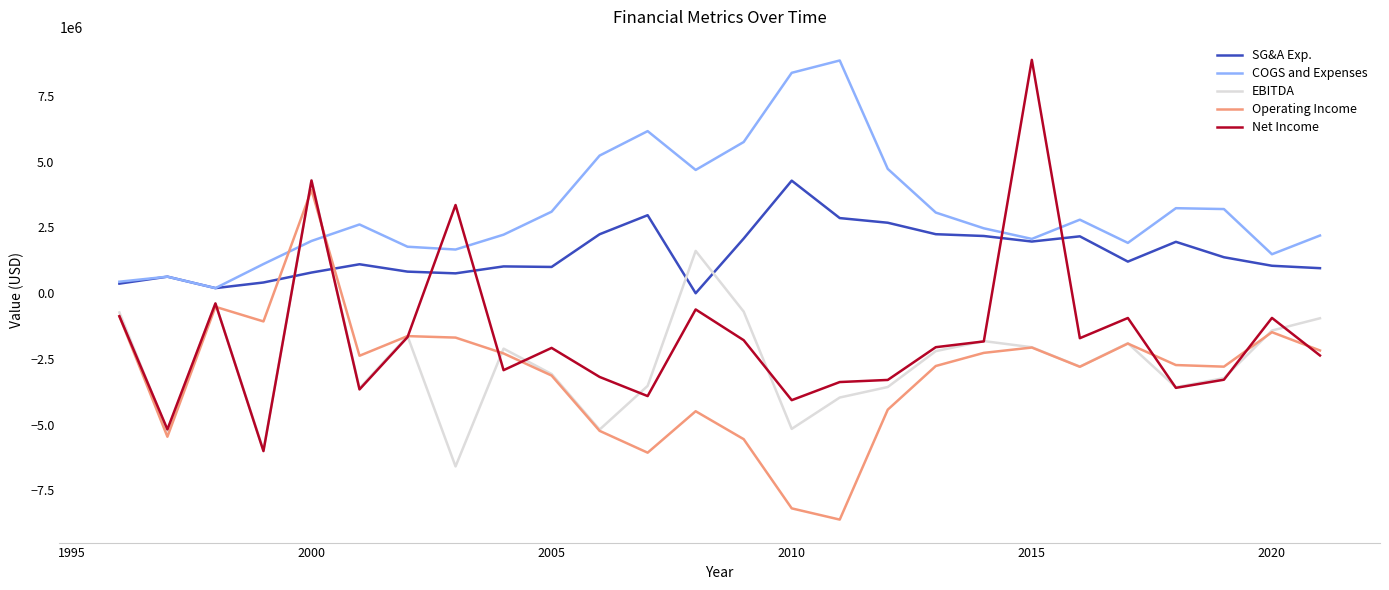

What is the maximum value for Operating Income?

3924523